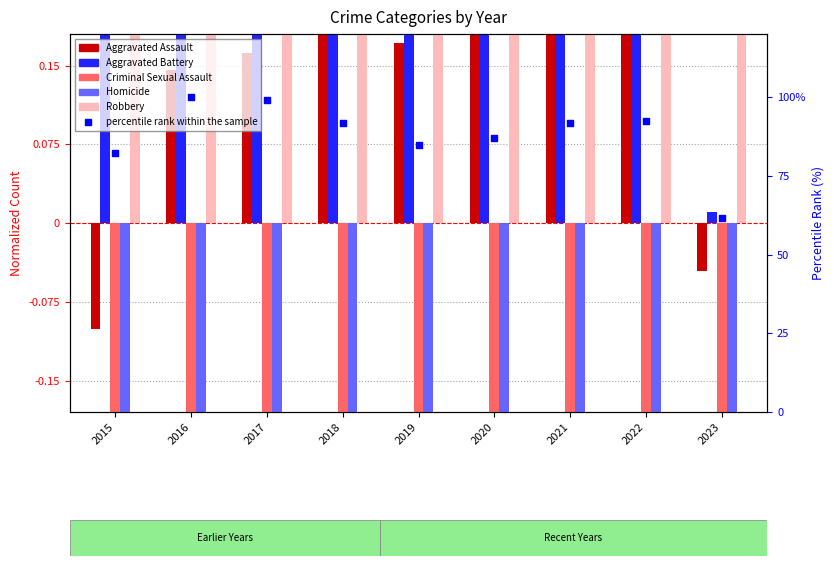

Which series has the widest spread of Y values?

percentile rank within the sample